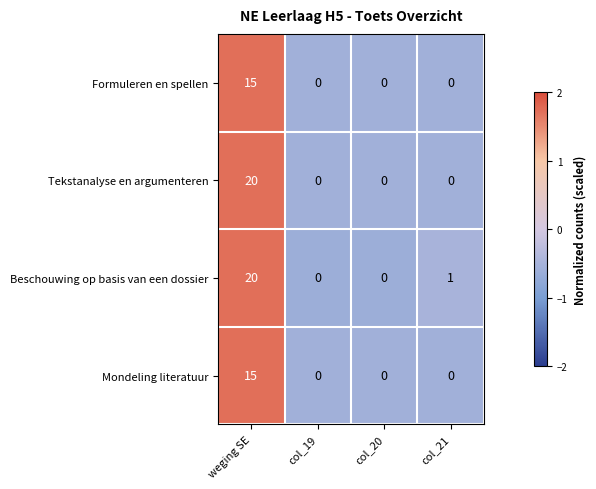

The value of Beschouwing op basis van een dossier at col_20 is 9. True or false?

False